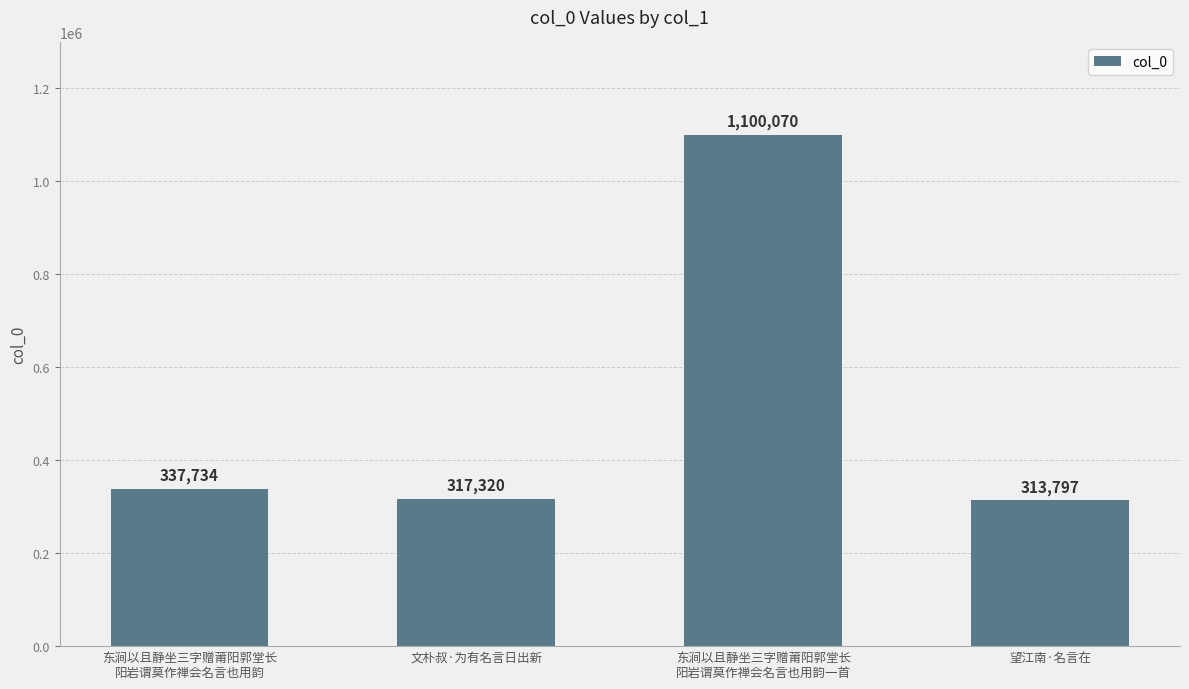

What is the average value?

517230